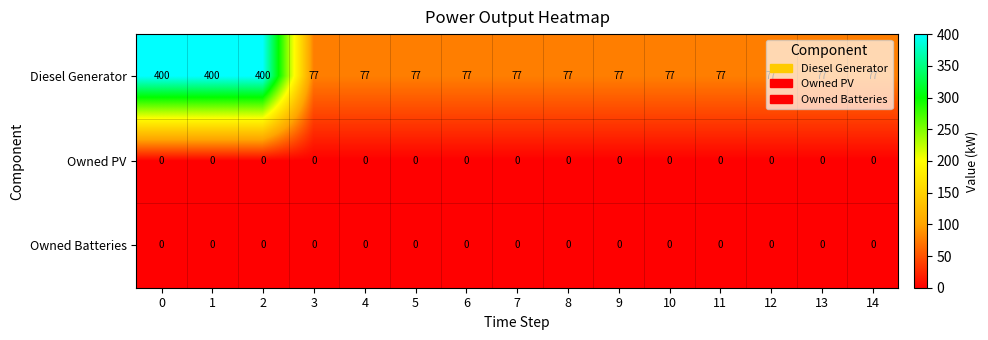

At how many categories does at least one series exceed 116?

3